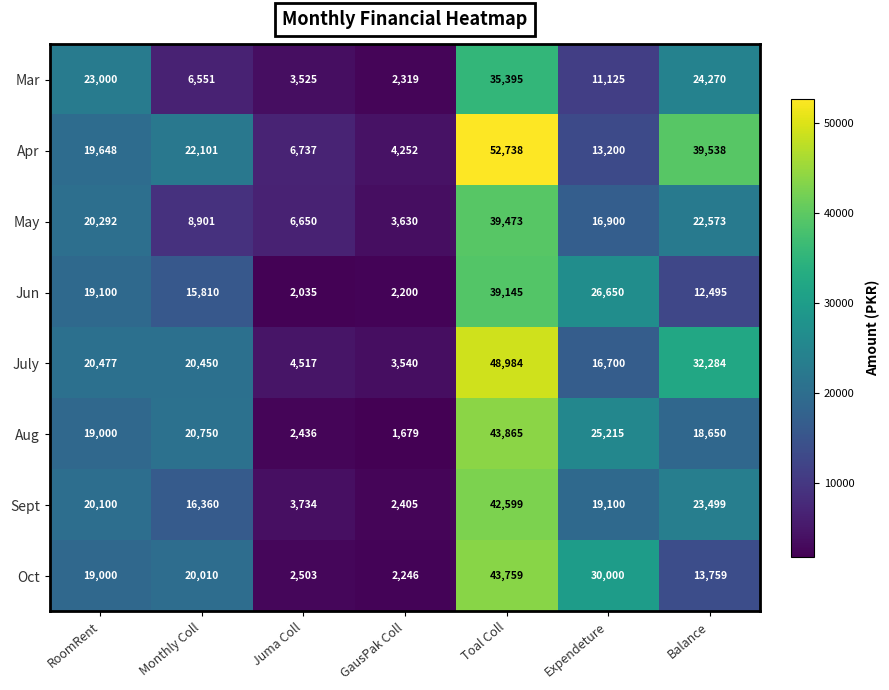

Is it true that Mar equals 23000 at RoomRent?

True